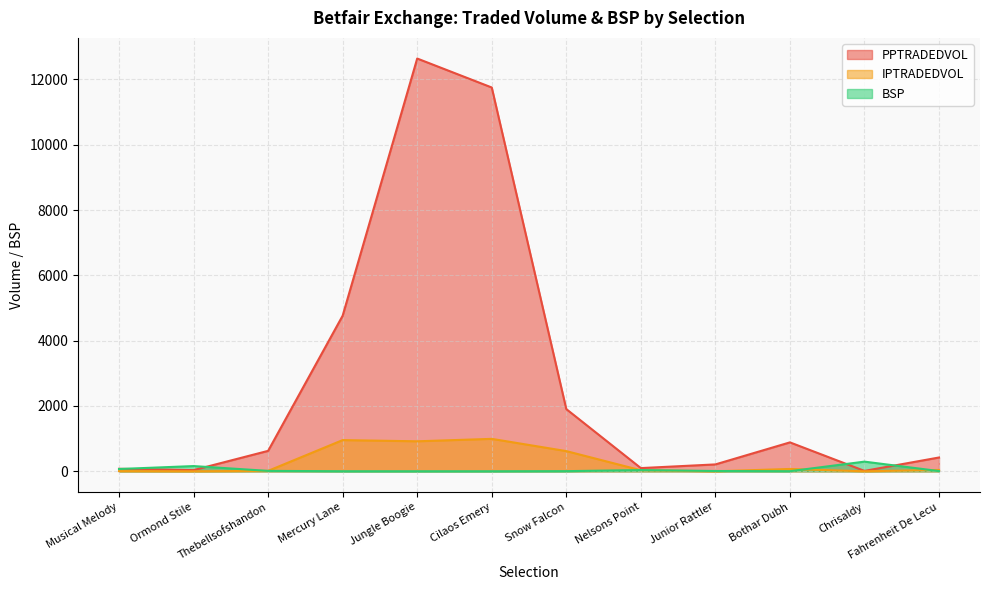

How many lines are shown in the chart?

3